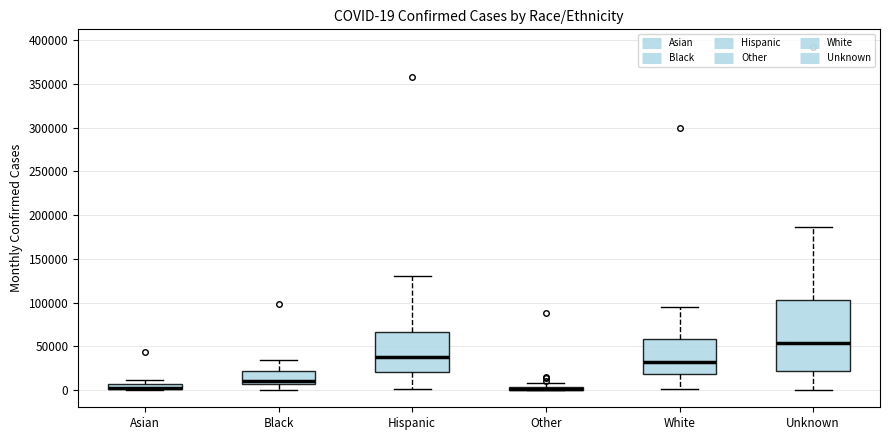

Which box is the tallest, from its lower edge to its upper edge?

Unknown